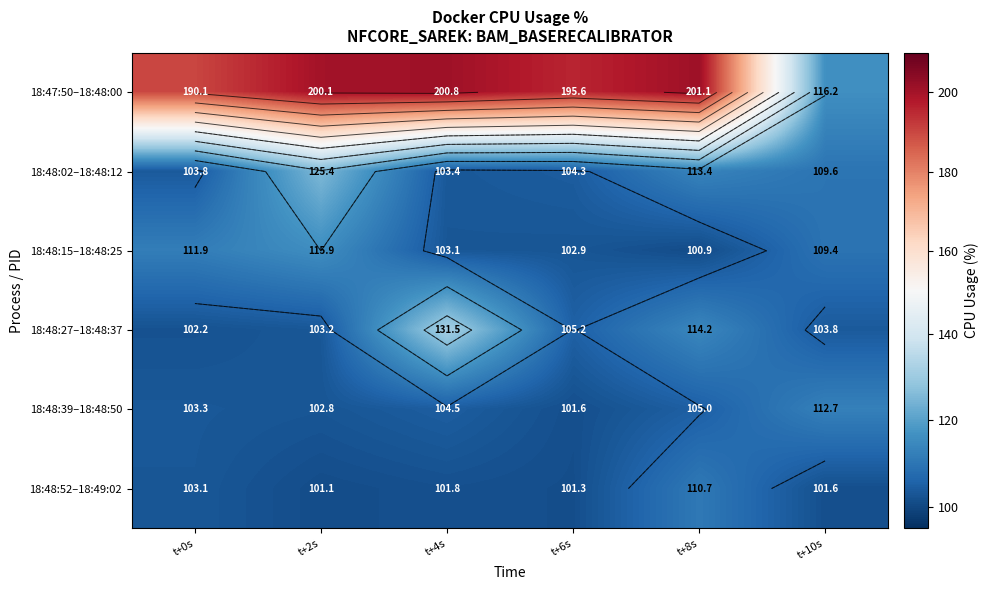

List the series in order of their peak value, highest first.

18:47:50–18:48:00, 18:48:27–18:48:37, 18:48:02–18:48:12, 18:48:15–18:48:25, 18:48:39–18:48:50, 18:48:52–18:49:02